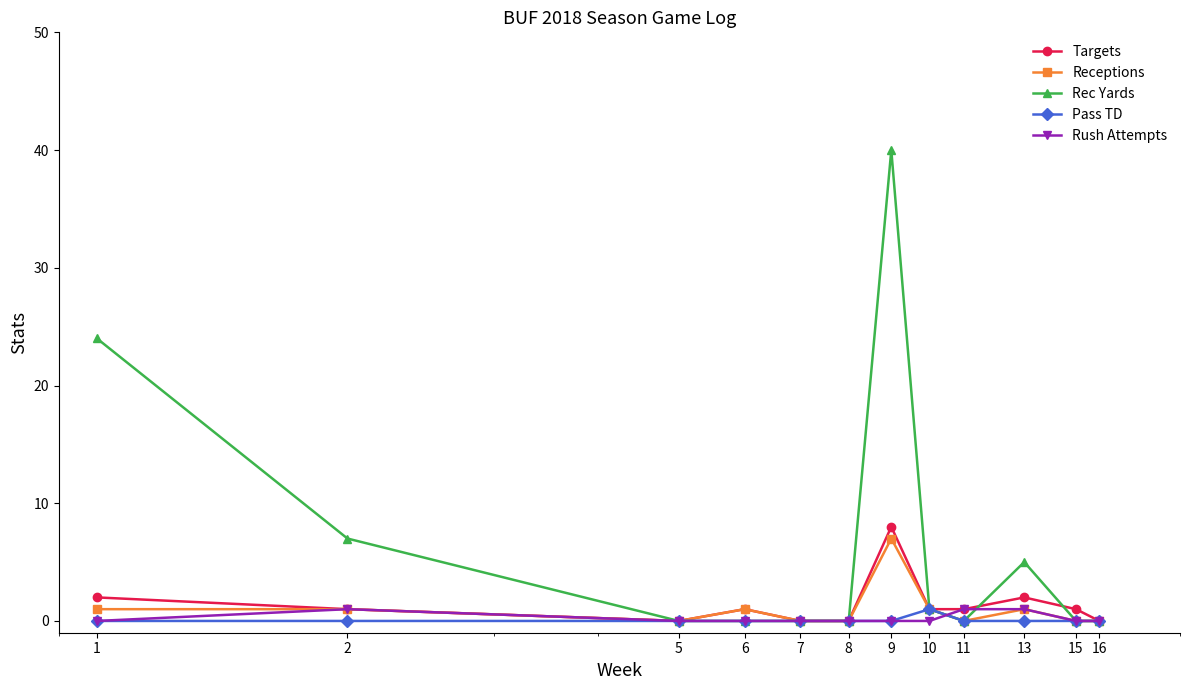

At how many categories does at least one series exceed 3?

4